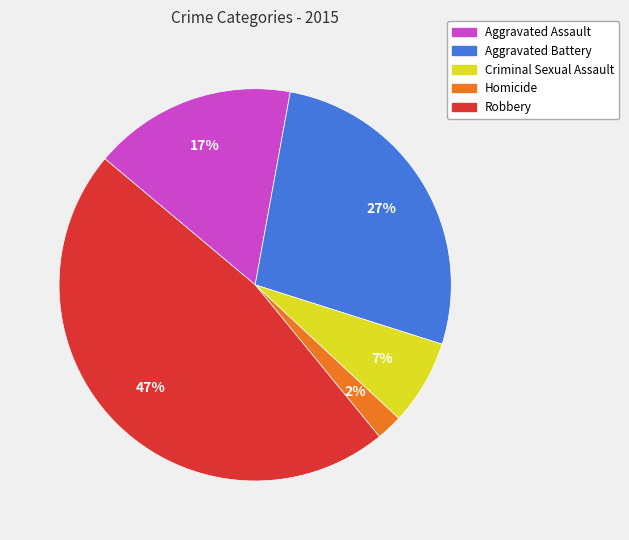

To the nearest percent, what is the difference between the largest and smallest slice percentages?

45%